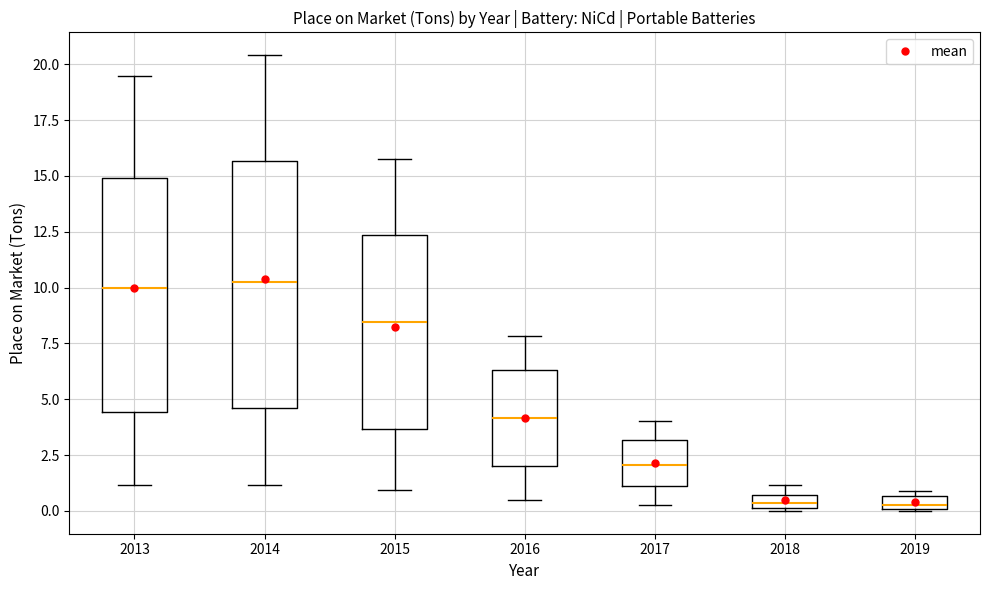

Where does the median line of the box at x = 2015 sit on the y-axis? The values are not printed on the chart, so give them approximately, as read against the axis.

8.5